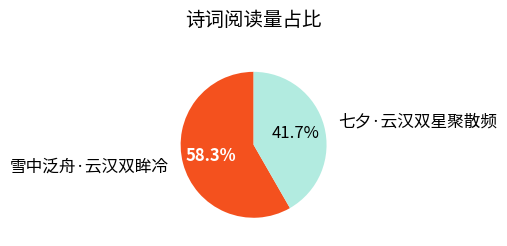

Combined, do 雪中泛舟·云汉双眸冷 and 七夕·云汉双星聚散频 account for over 50%?

Yes